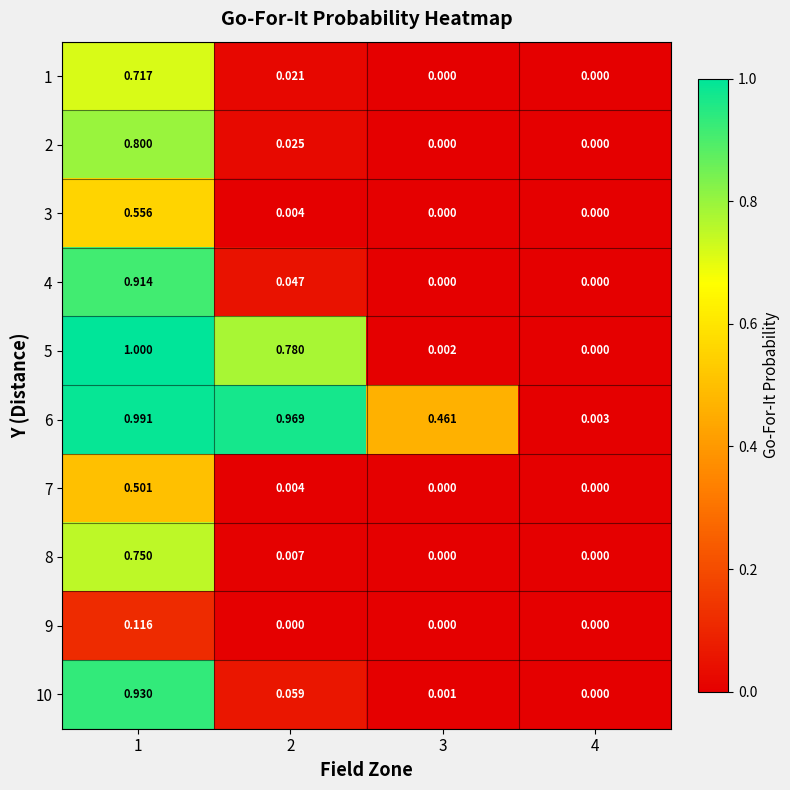

Is the value of 4 at 1 greater than the value of 7 at 4?

Yes